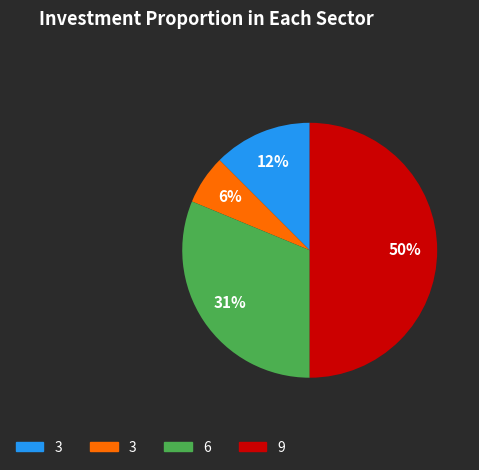

To the nearest percent, what is the average slice percentage?

25%